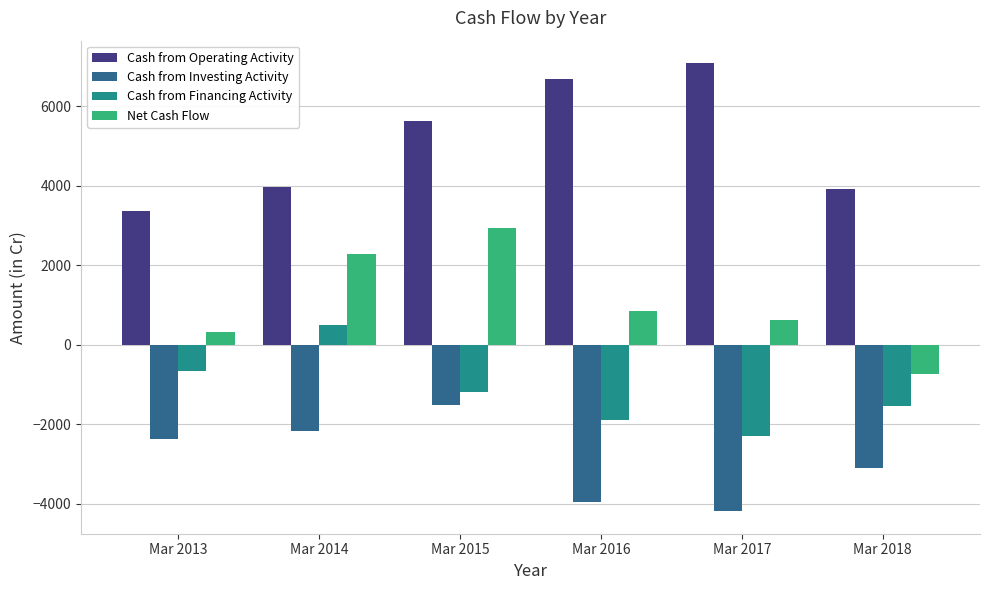

What is the average value of the Cash from Investing Activity series?

-2882